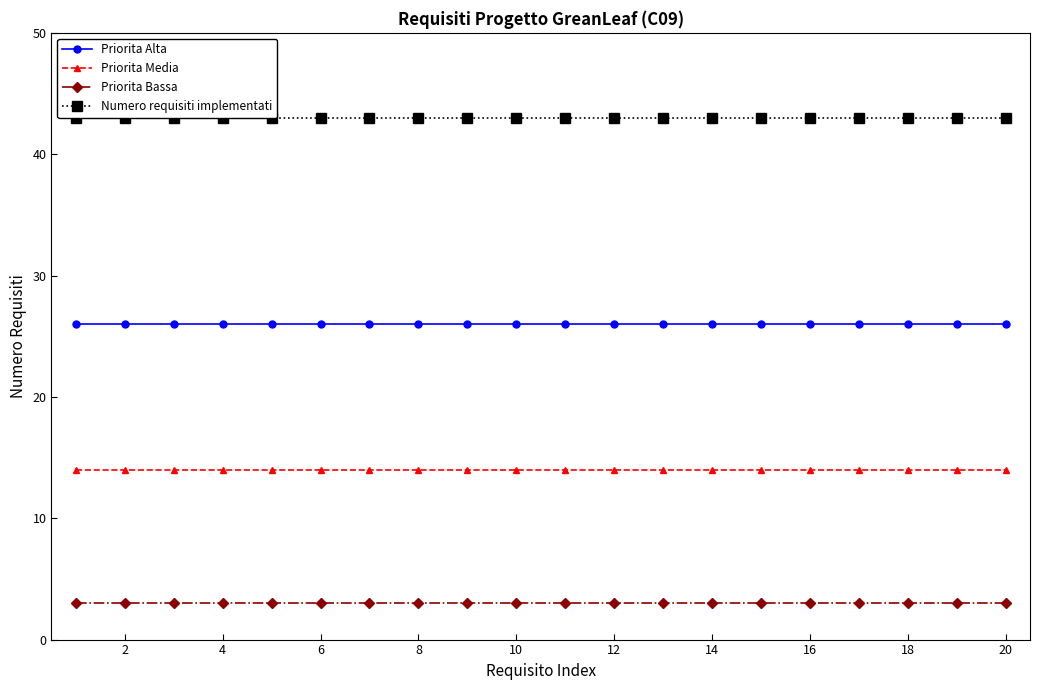

What are all the series names shown in the legend?

Priorita Alta, Priorita Media, Priorita Bassa, Numero requisiti implementati